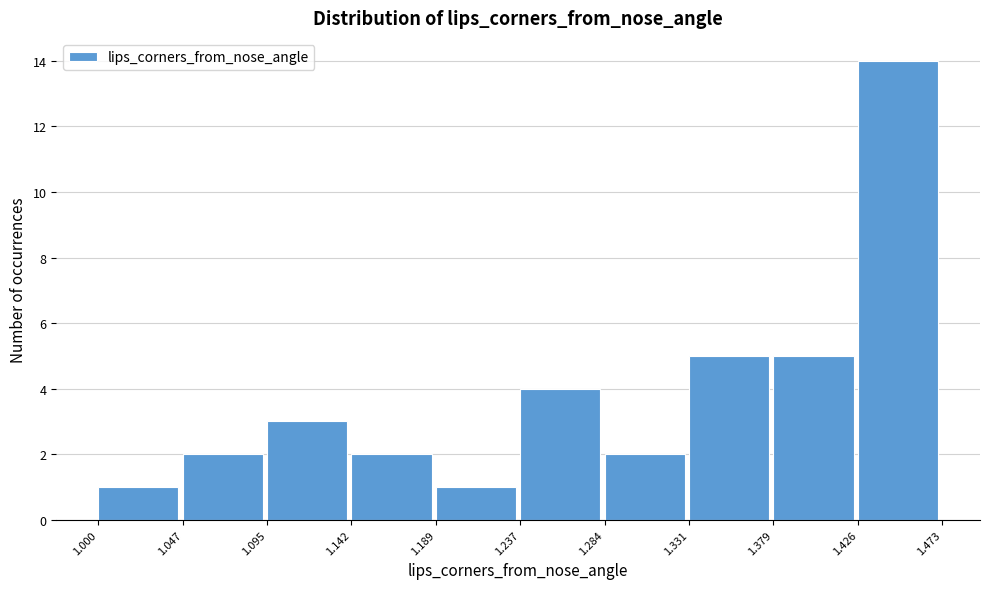

Reading left to right, list every bar in this chart as the range it spans on the x-axis followed by its height. The values are not printed on the chart, so give them approximately, as read against the axis.

1.000 to 1.047: 1
1.047 to 1.095: 2
1.095 to 1.142: 3
1.142 to 1.189: 2
1.189 to 1.237: 1
1.237 to 1.284: 4
1.284 to 1.331: 2
1.331 to 1.379: 5
1.379 to 1.426: 5
1.426 to 1.473: 14